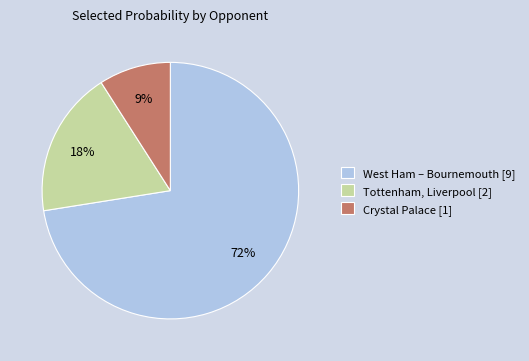

Is there any slice that represents more than half of the pie?

Yes